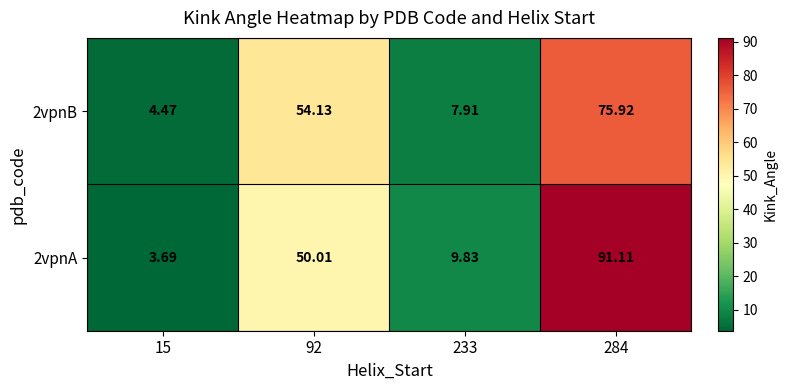

At which category is the sum across all series the highest?

284